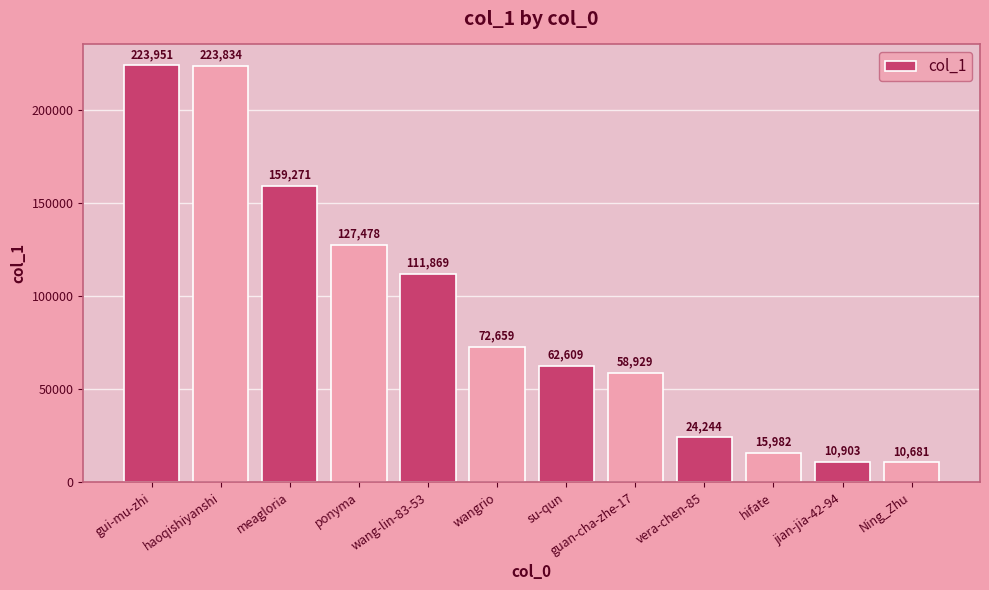

Reading right to left, what are all the values shown in this chart?

Ning_Zhu=10681	jian-jia-42-94=10903	hifate=15982	vera-chen-85=24244	guan-cha-zhe-17=58929	su-qun=62609	wangrio=72659	wang-lin-83-53=111869	ponyma=127478	meagloria=159271	haoqishiyanshi=223834	gui-mu-zhi=223951